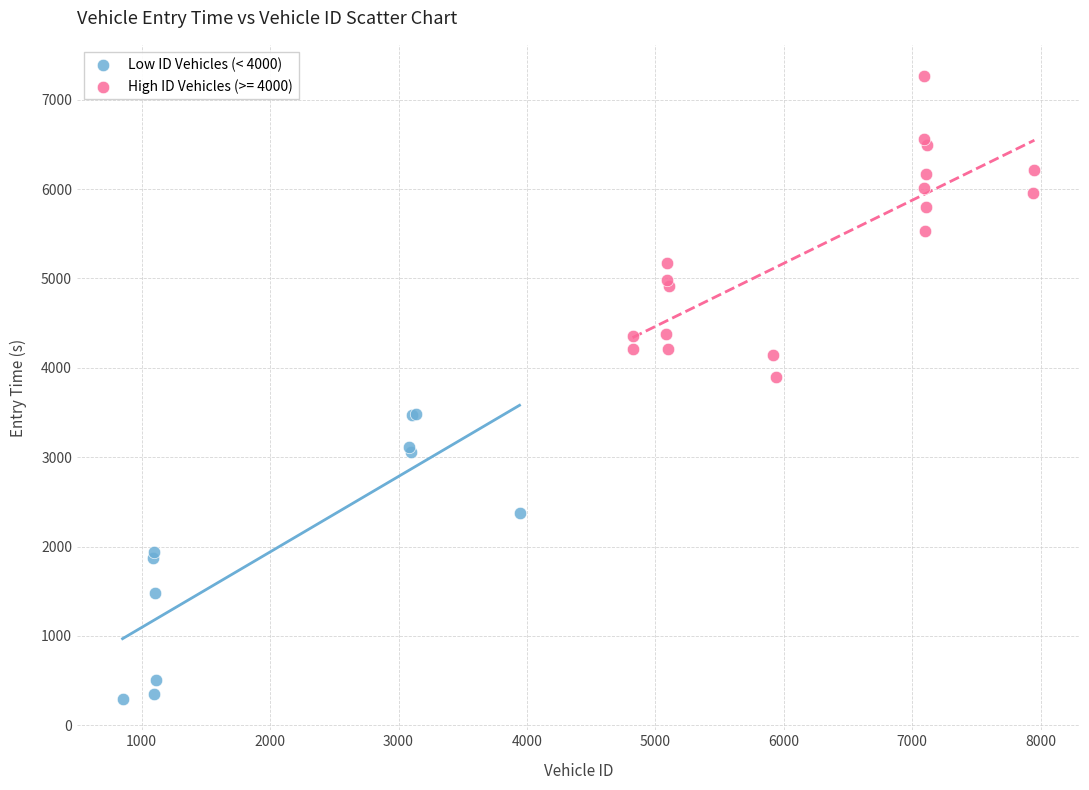

Which series reaches the maximum Y coordinate?

High ID Vehicles (>= 4000)